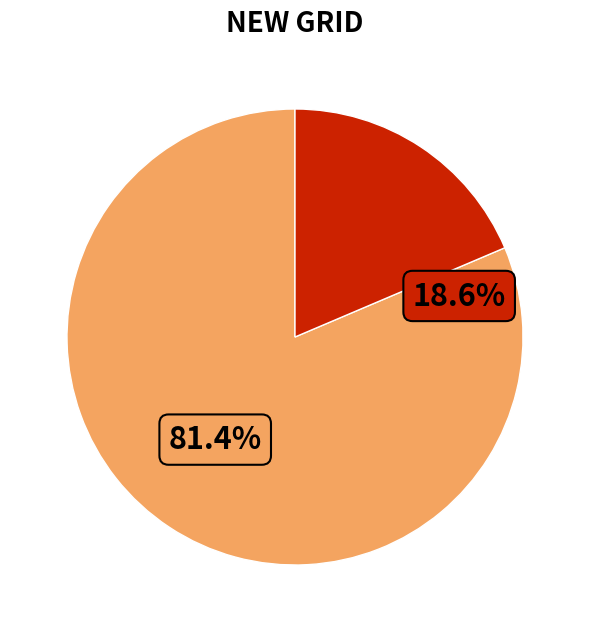

Between > 50.2 and 49.7-50.2, which is larger?

49.7-50.2